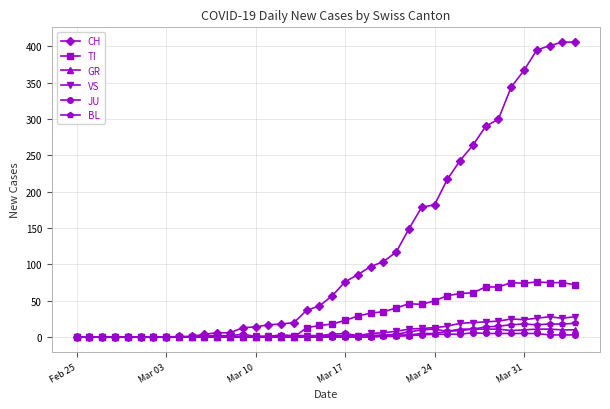

At how many categories does at least one series exceed 55?

20